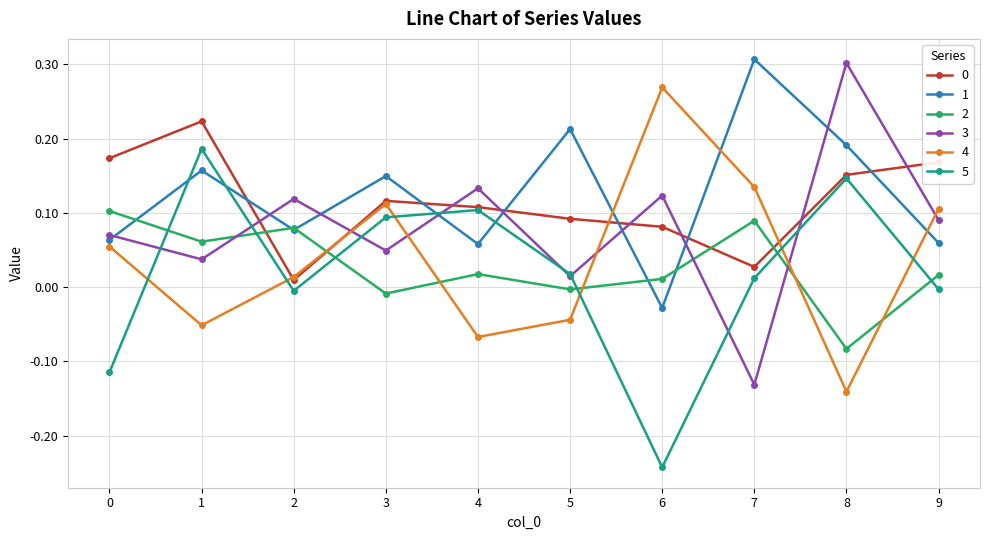

After their last crossing, which series has the higher values: 4 or 1?

4